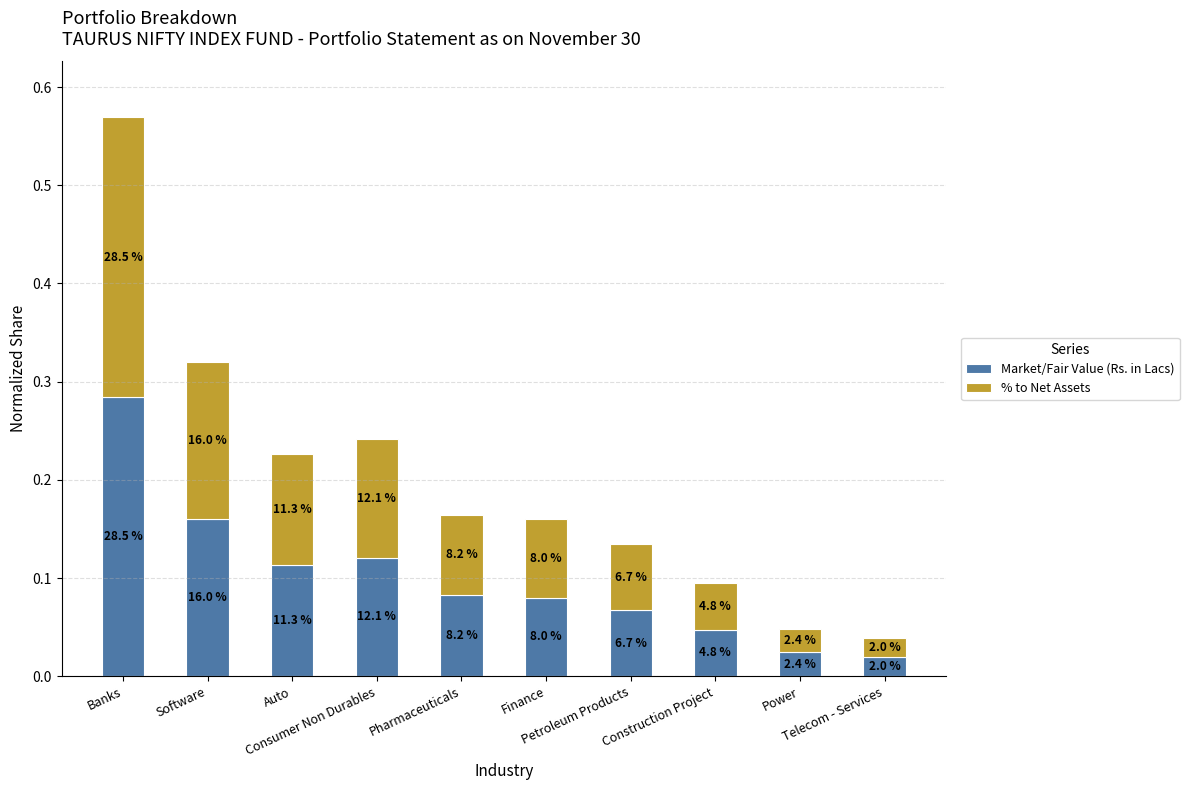

What is the difference between the second highest and second lowest values in the % to Net Assets series?

0.1